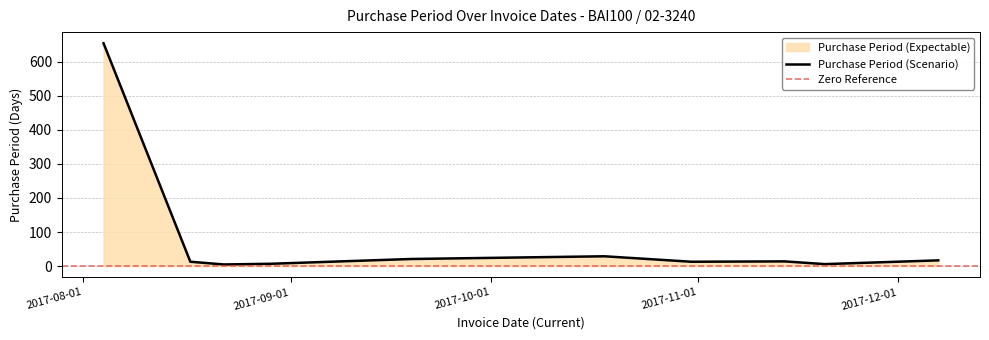

Does the chart have visible grid lines?

Yes